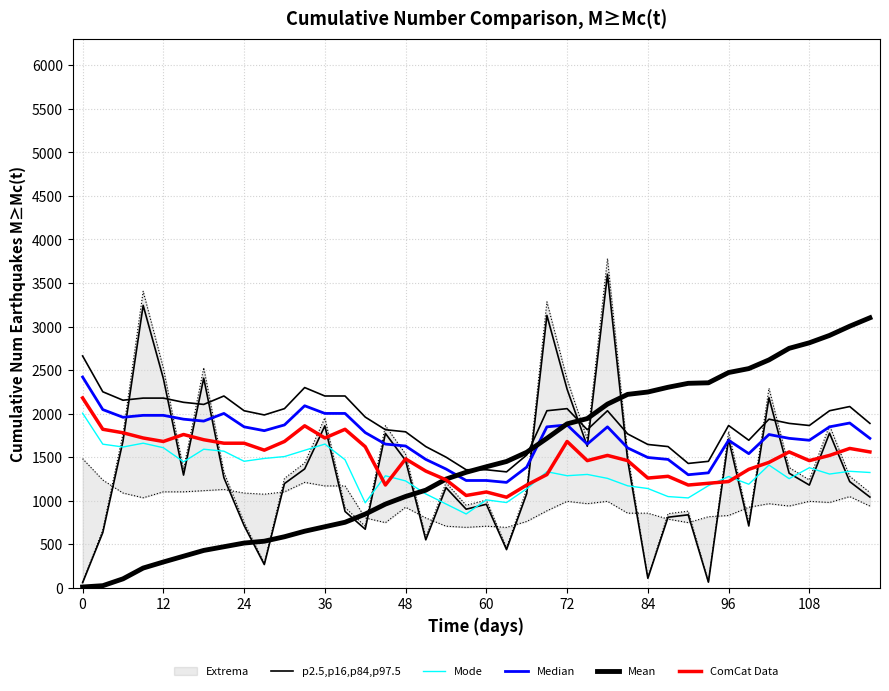

In ComCat Data, how many points are higher than both neighbors (excluding endpoints)?

10